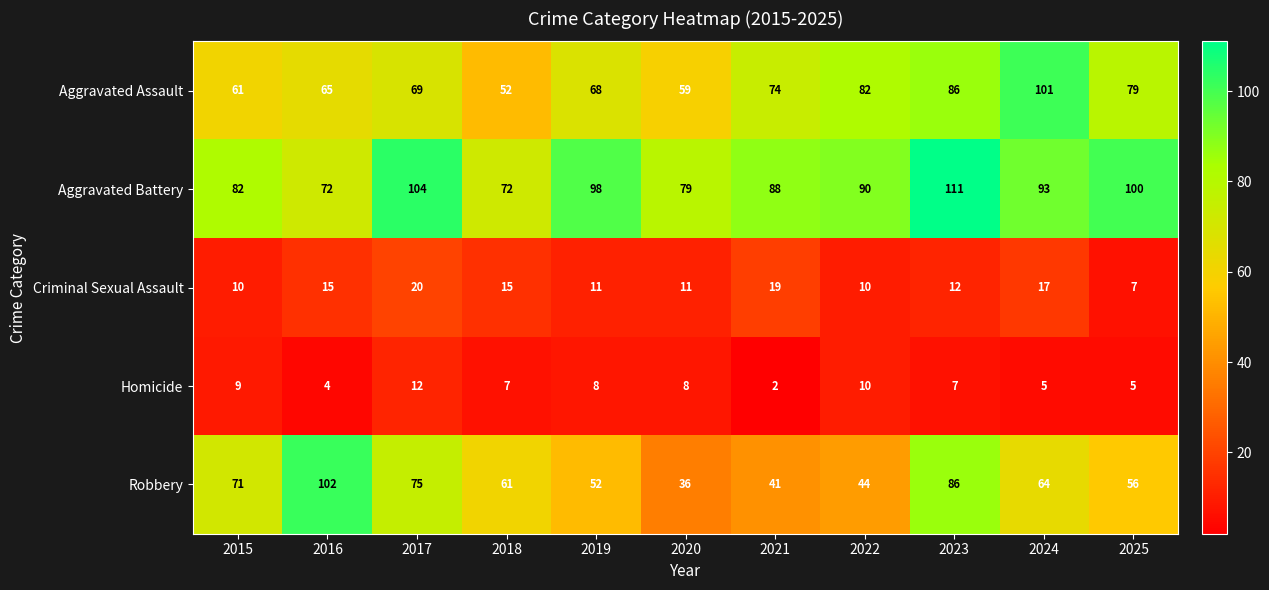

Which category has the lowest value across all series?

2021